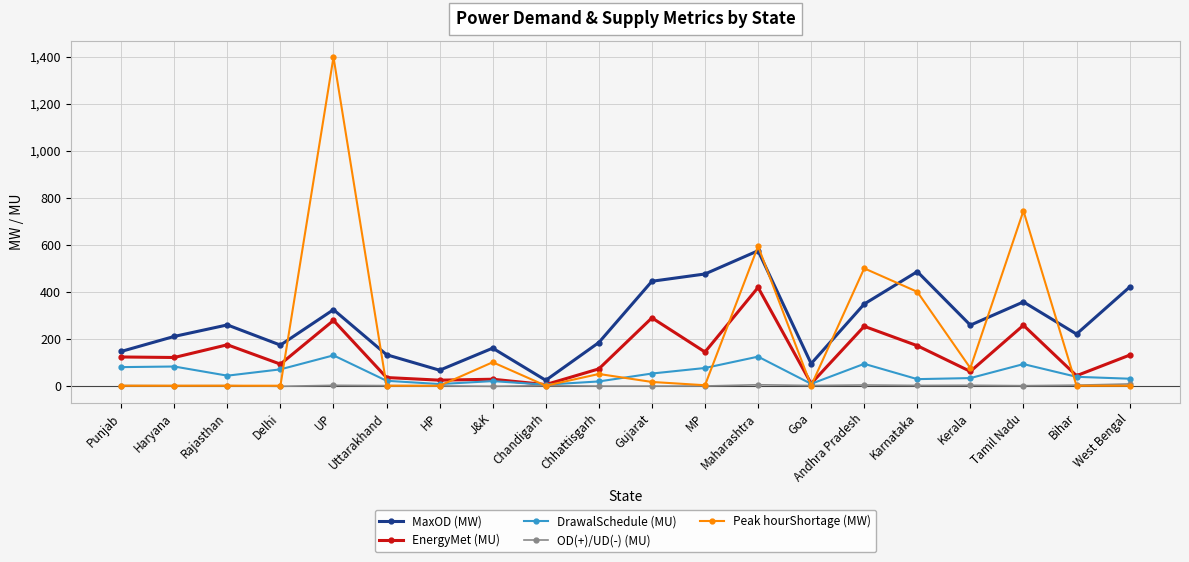

What is the average value of the EnergyMet (MU) series?

136.2